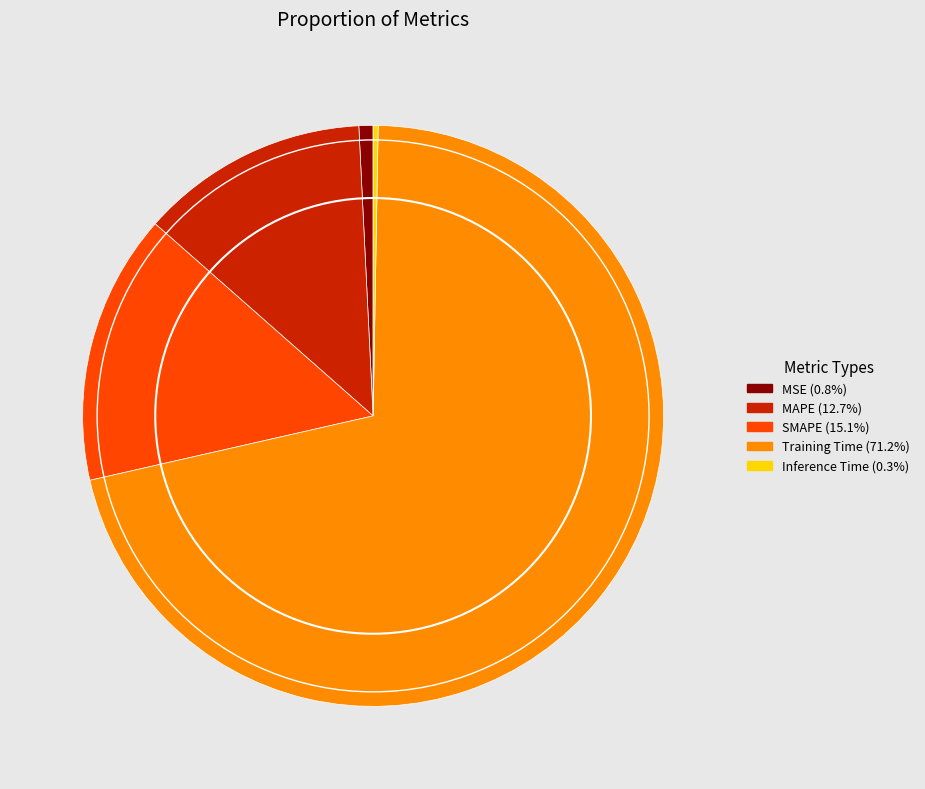

Which category has the smallest portion of the pie?

Inference Time